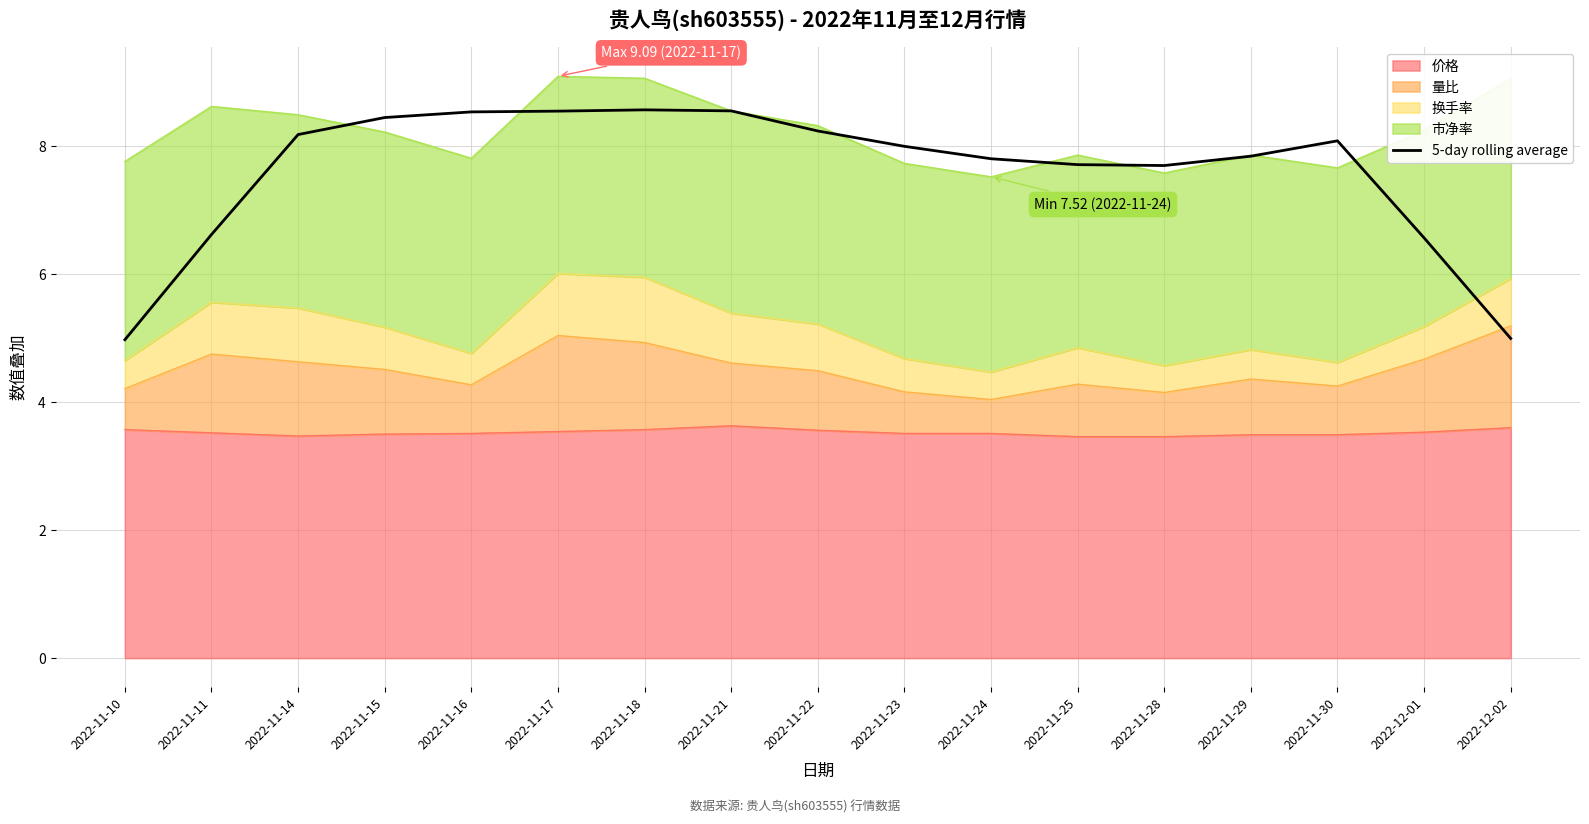

List the labels in order of value, smallest first.

2022-11-10, 2022-12-02, 2022-12-01, 2022-11-11, 2022-11-28, 2022-11-25, 2022-11-24, 2022-11-29, 2022-11-23, 2022-11-30, 2022-11-14, 2022-11-22, 2022-11-15, 2022-11-16, 2022-11-17, 2022-11-21, 2022-11-18